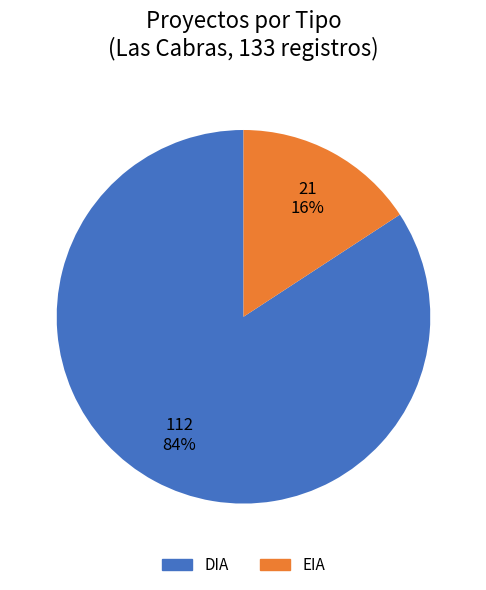

How many slices are in this pie chart?

2